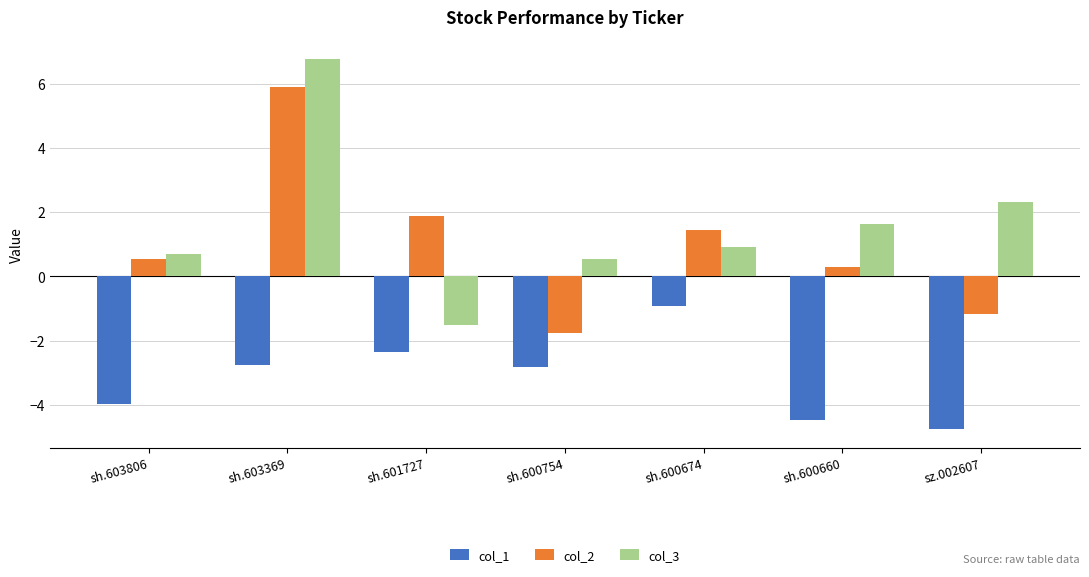

How many bars are there in total?

21